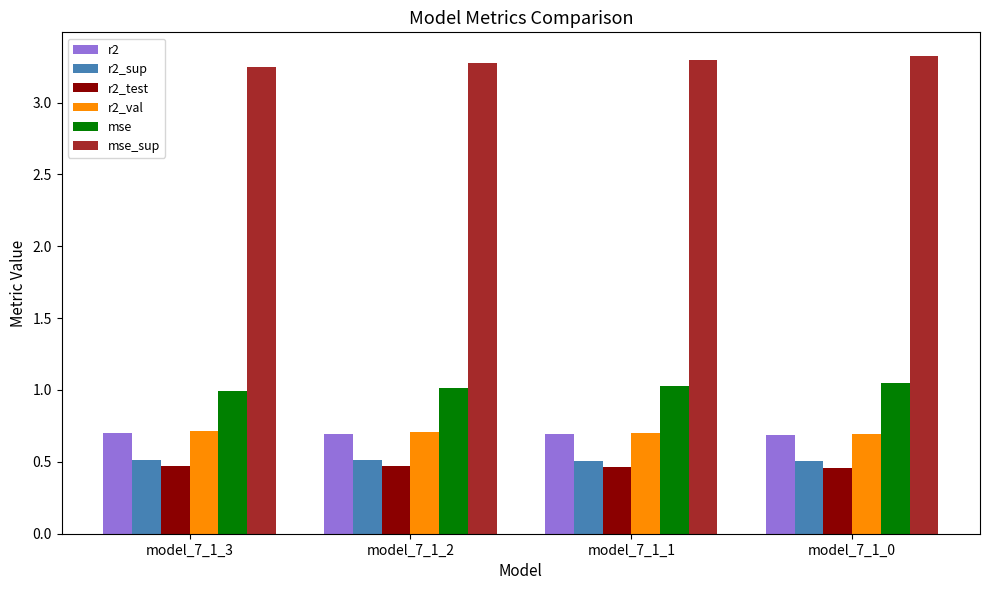

What is the maximum value for r2?

0.7